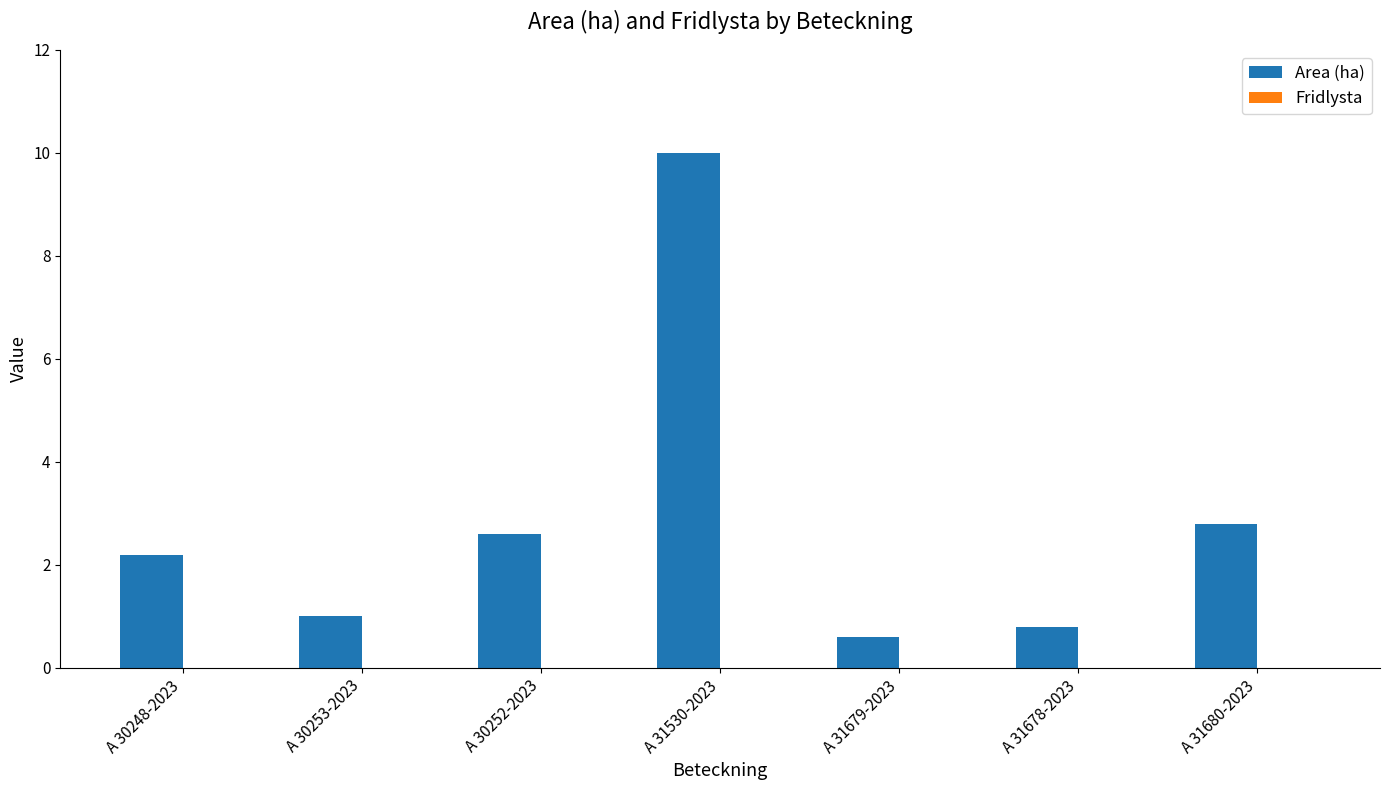

What is the ratio of the value at A 31679-2023 to the value at A 30253-2023?

0.6